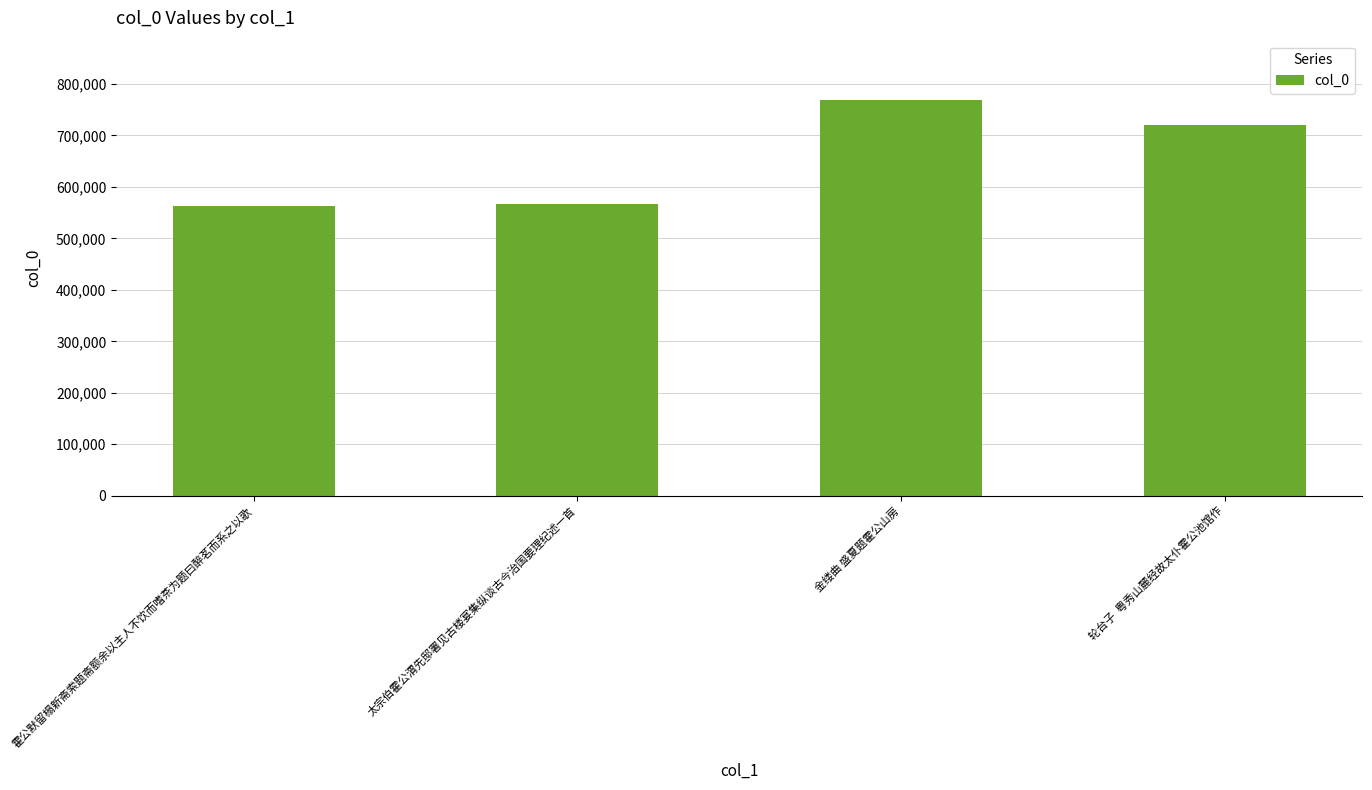

Where does the data first go above 720610?

金缕曲 盛夏题霍公山房